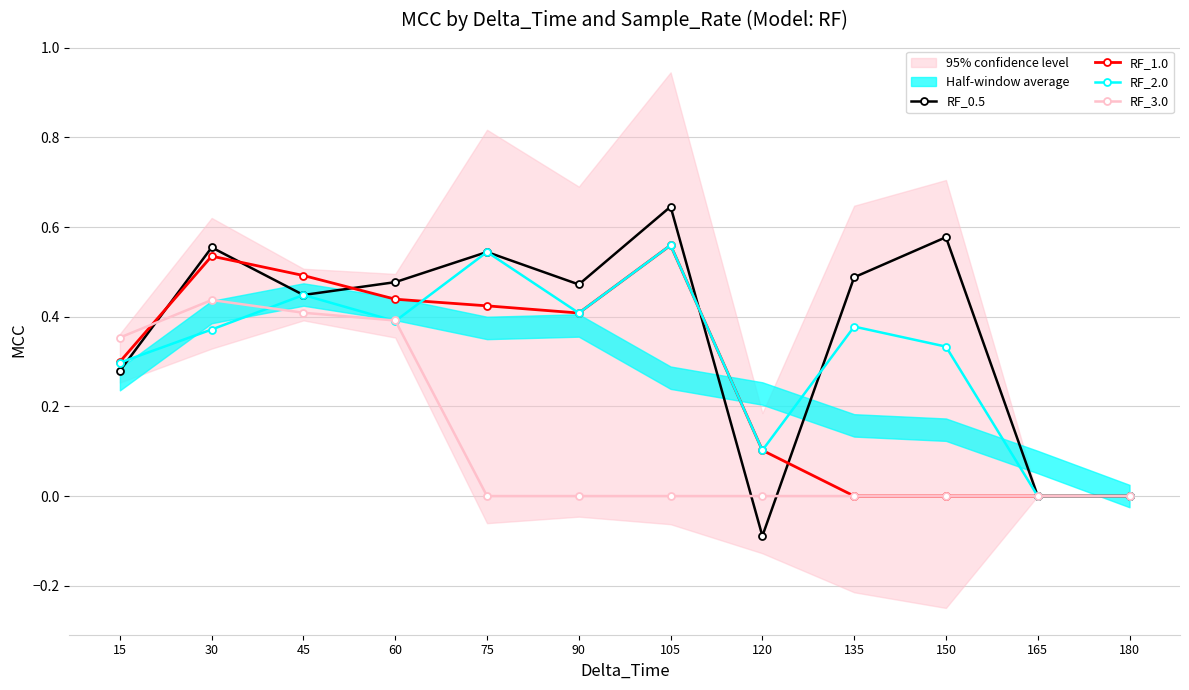

What is the value of the RF_0.5 point at the 6th from the left?

0.5